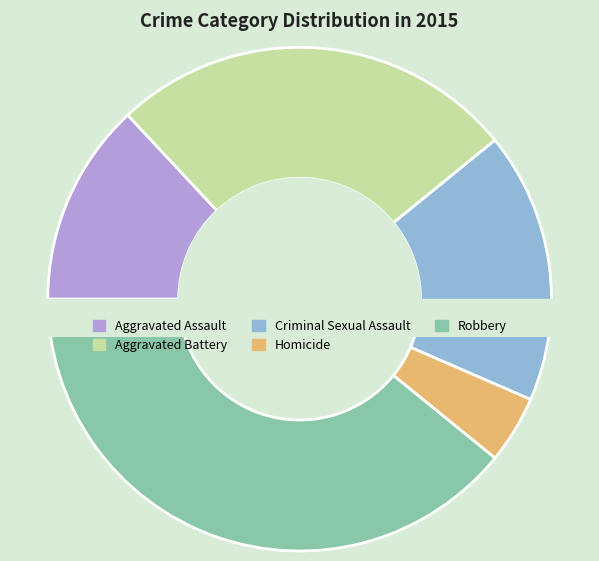

How much of the chart is everything except Criminal Sexual Assault?

82.6%